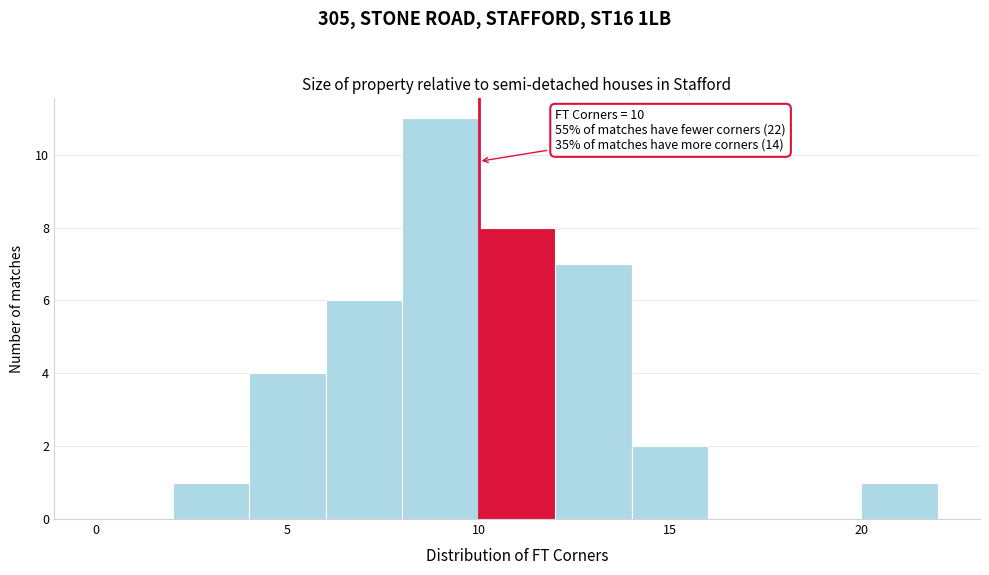

Which range on the x-axis has the tallest bar?

8 to 10